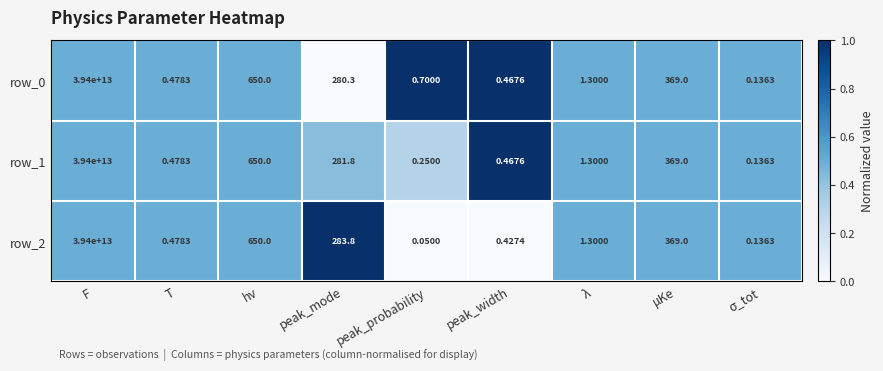

At which label does row_0 first exceed 1?

F